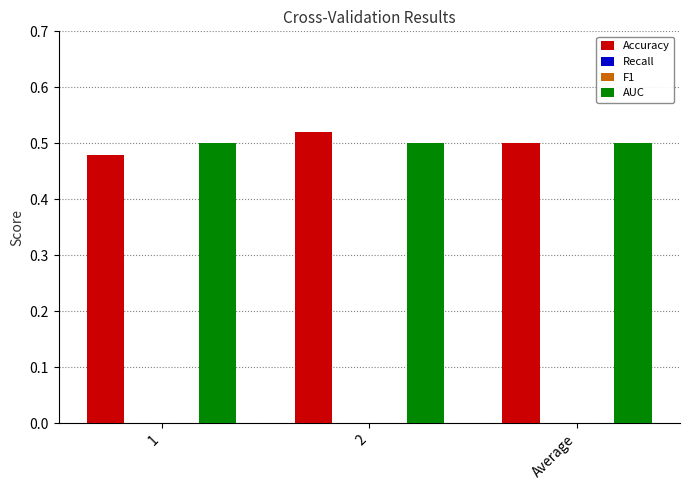

How many bars are there in total?

12